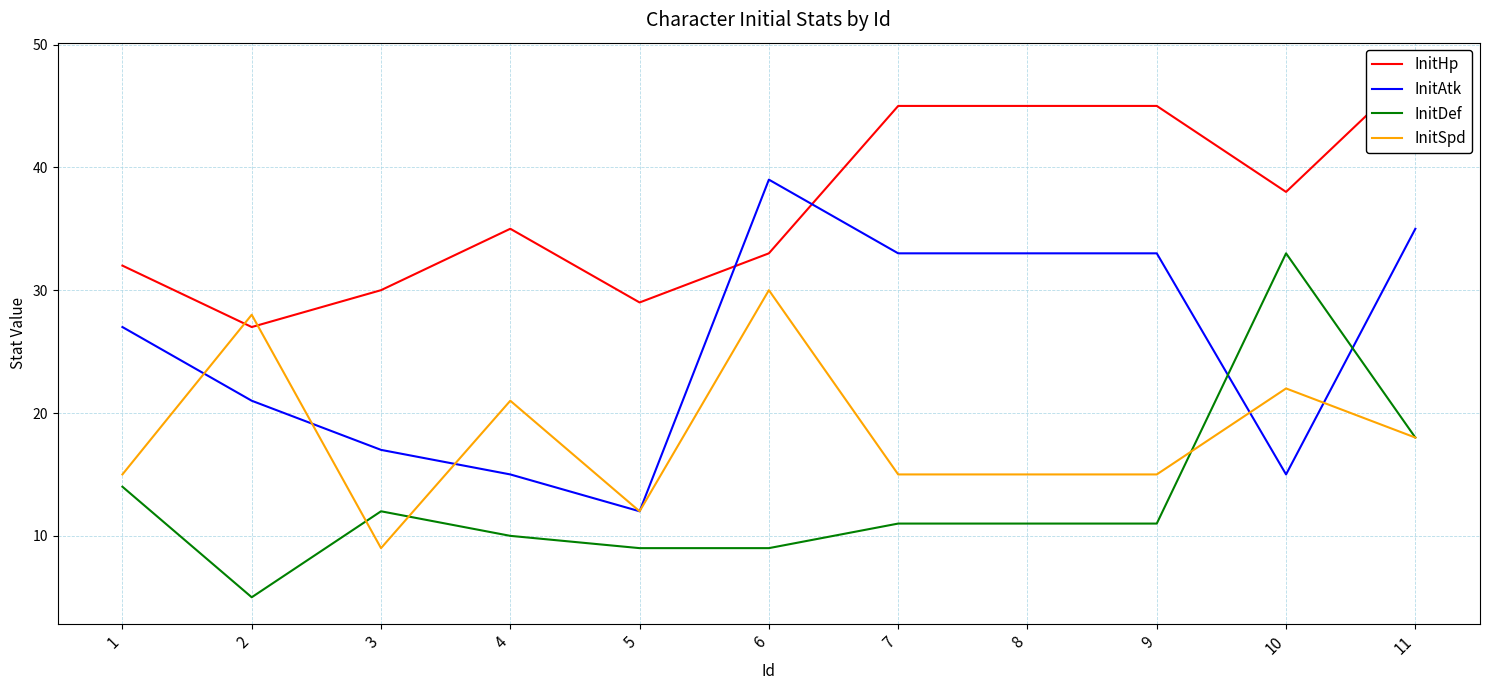

How many series are shown in this chart?

4